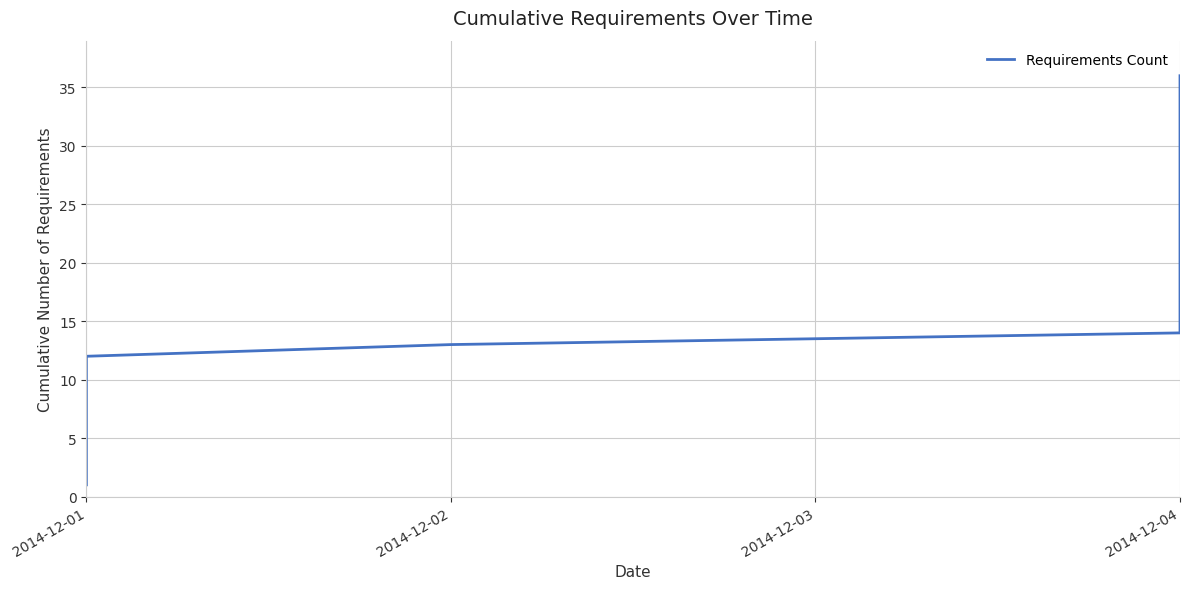

What is the change in value from 20 to 28?

+8